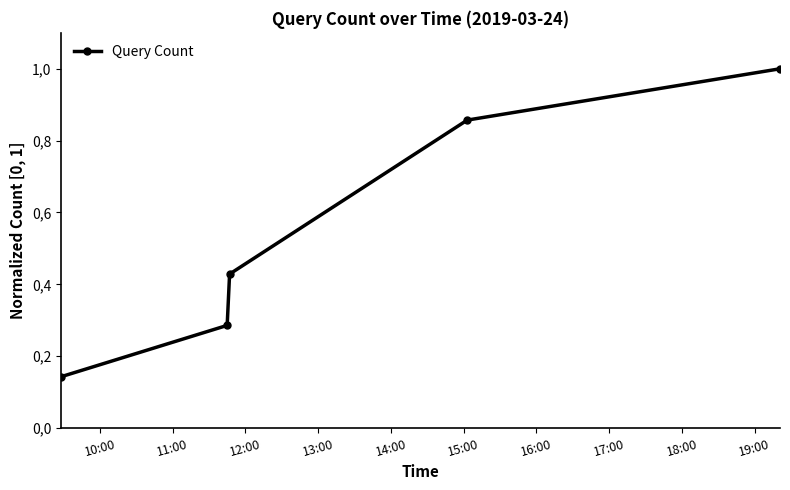

Is this an area chart (filled region under the line)?

No